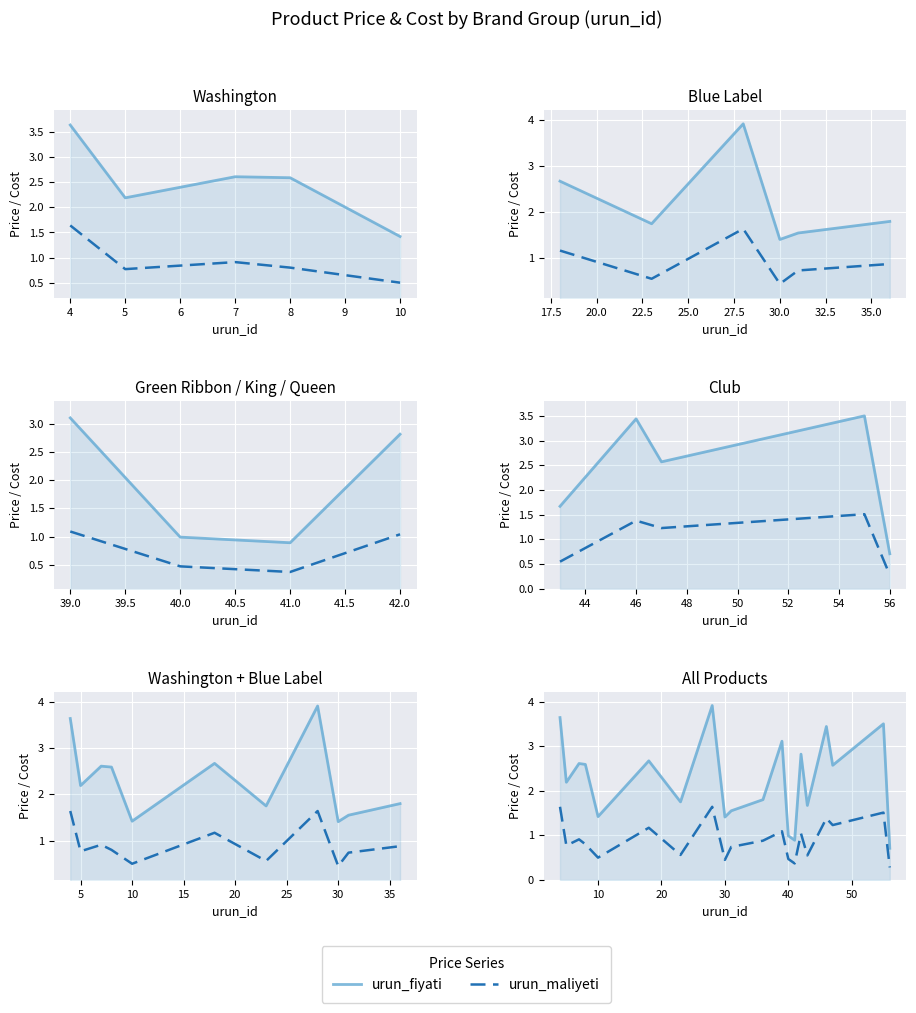

True or false: urun_maliyeti and urun_fiyati intersect in this chart.

False